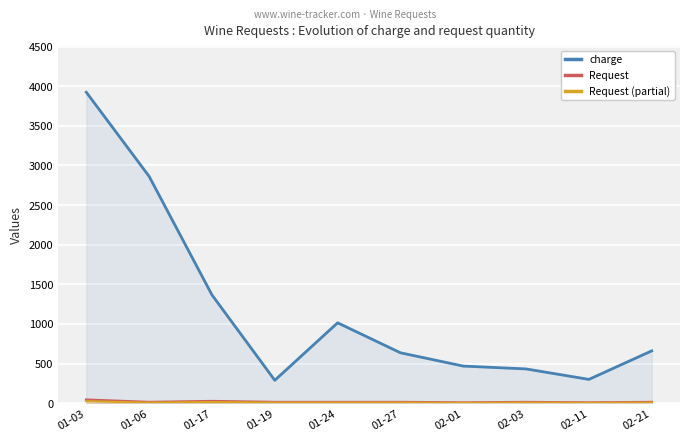

Which series has the largest total across all categories?

charge